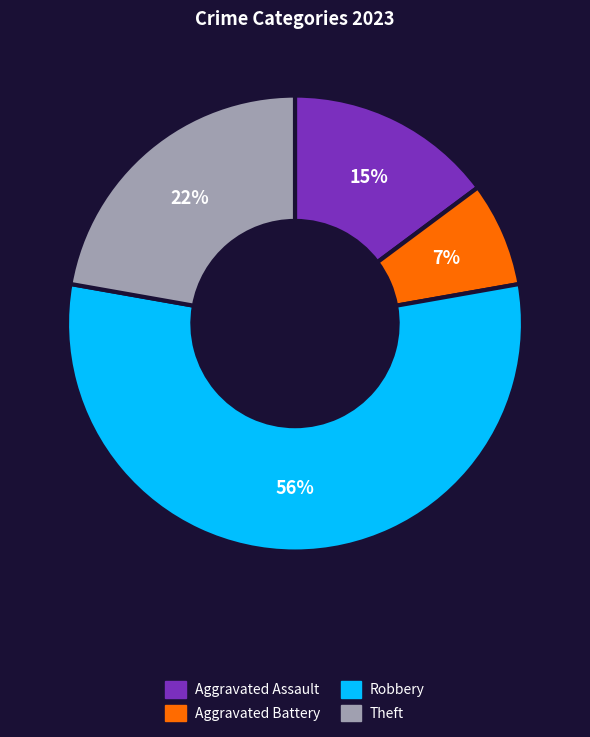

Count the number of slices in the pie.

4